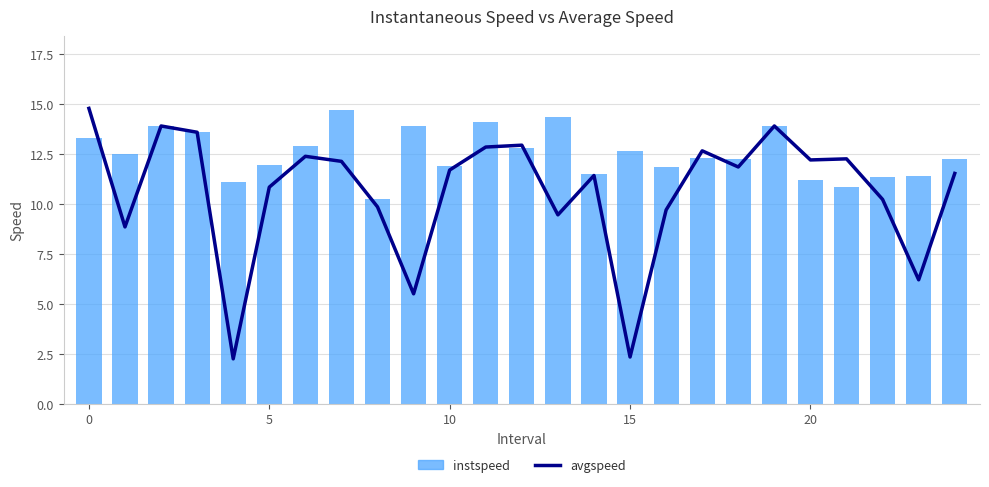

Reading left to right, what are all the values shown in this chart?

avgspeed: 14.8	8.8	13.9	13.6	2.2	10.8	12.4	12.1	9.8	5.5	11.7	12.8	12.9	9.4	11.4	2.3	9.7	12.6	11.8	13.9	12.2	12.2	10.2	6.2	11.5
instspeed: 13.3	12.5	13.9	13.6	11.1	12.0	12.9	14.7	10.2	13.9	11.9	14.1	12.8	14.3	11.5	12.6	11.8	12.3	12.3	13.9	11.2	10.8	11.3	11.4	12.2